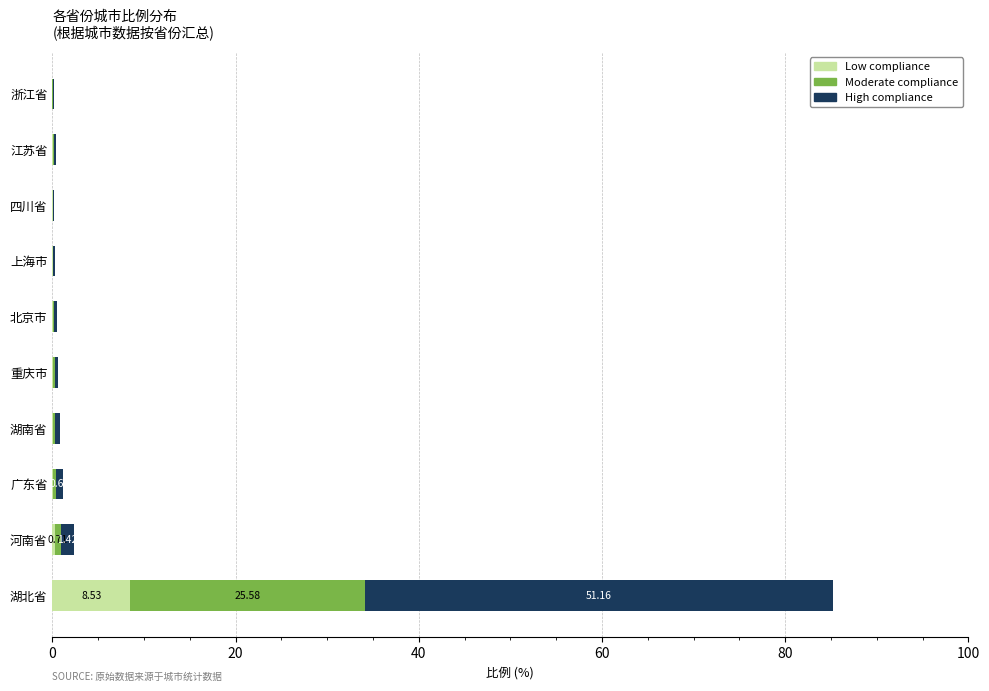

At which category is the sum across all series the highest?

湖北省